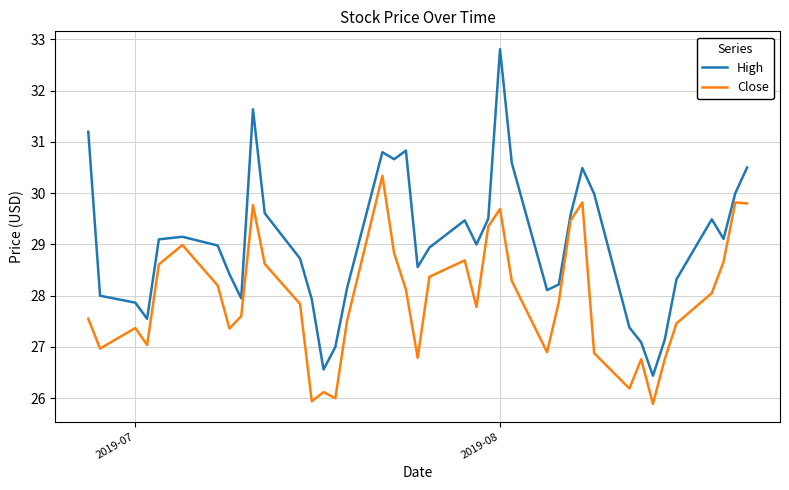

Which series has the widest spread of values?

High